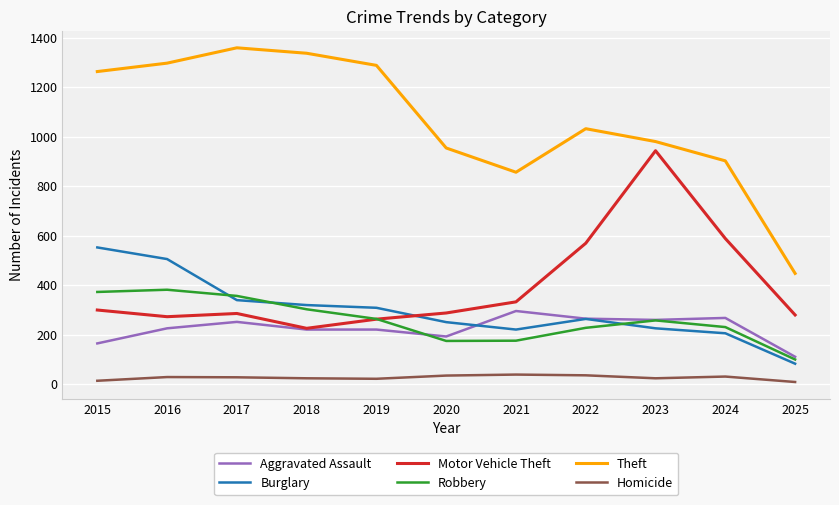

True or false: Theft and Homicide cross at least once.

False